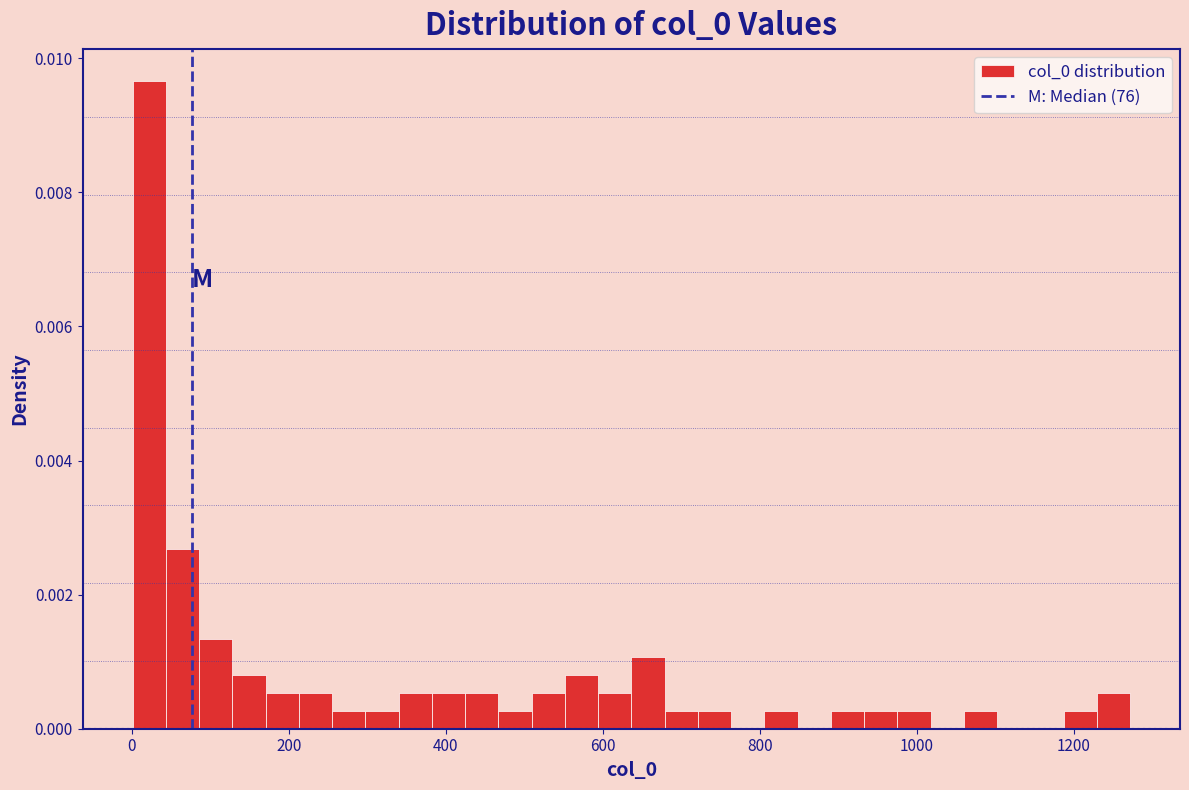

Around what value on the x-axis is the tallest bar? Give the approximate position of its centre, as read against the axis.

20